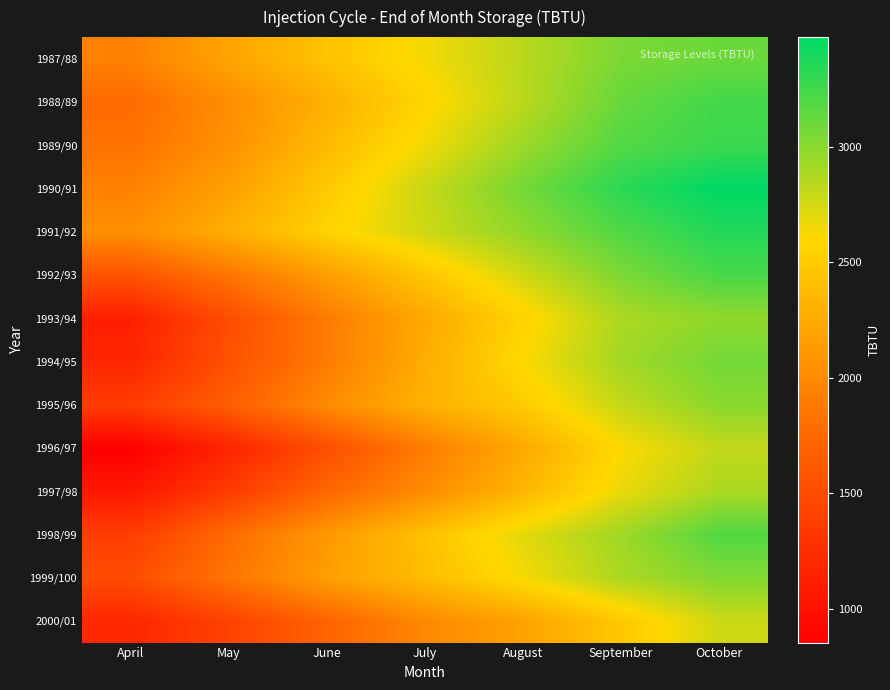

What is the total value across all series at October?

43407